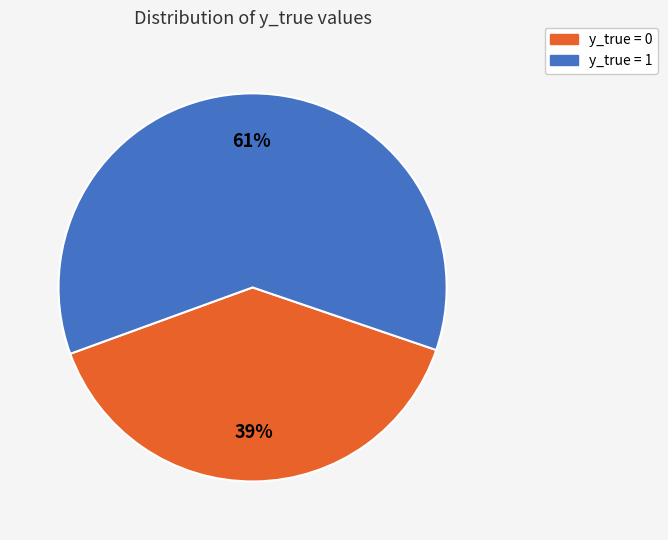

Is there a majority slice in this chart?

Yes